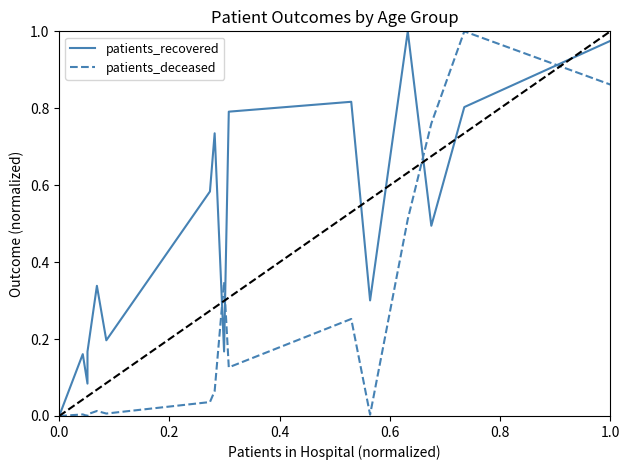

What is the maximum value for patients_deceased?

1.0